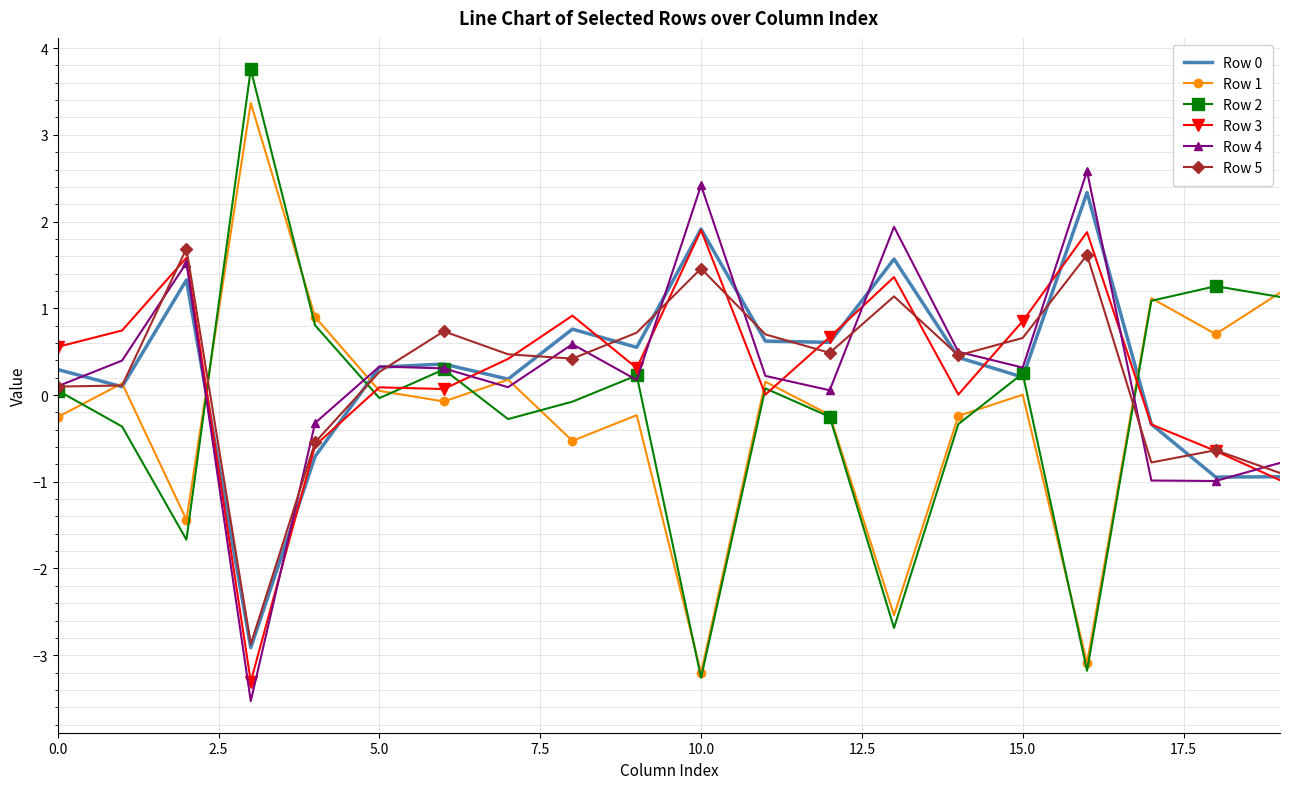

What is the greatest value displayed?

3.8